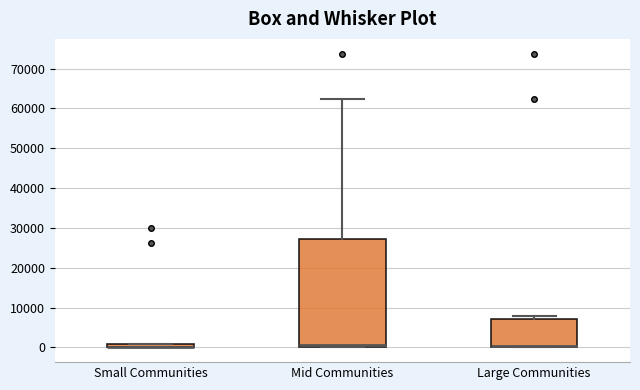

Where is the lower edge of the box for Small Communities on the y-axis? The values are not printed on the chart, so give them approximately, as read against the axis.

0